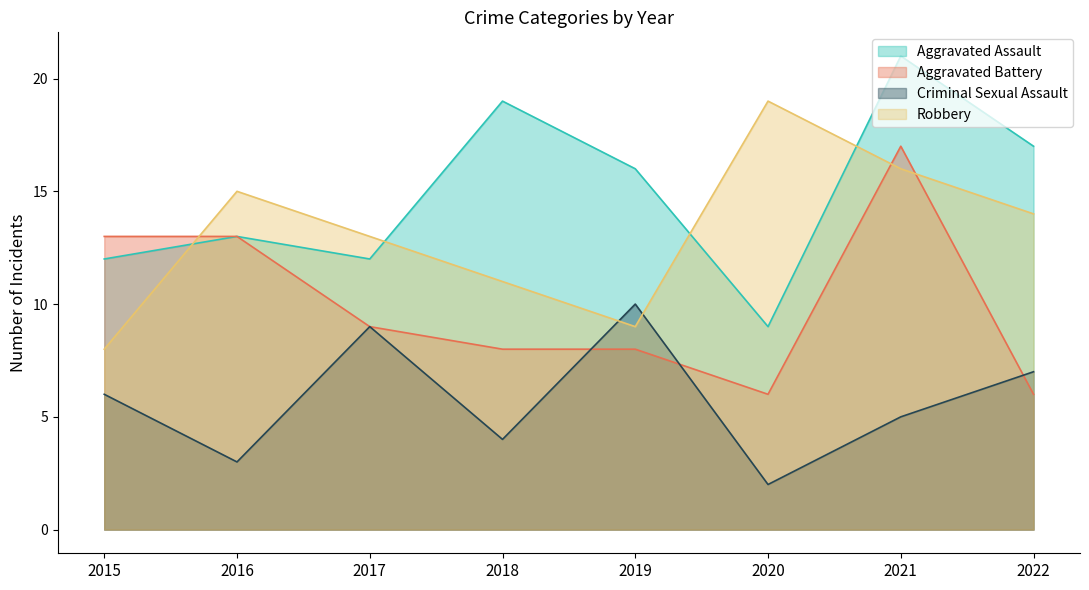

Is the value of Robbery at 2020 greater than the value of Criminal Sexual Assault at 2017?

Yes